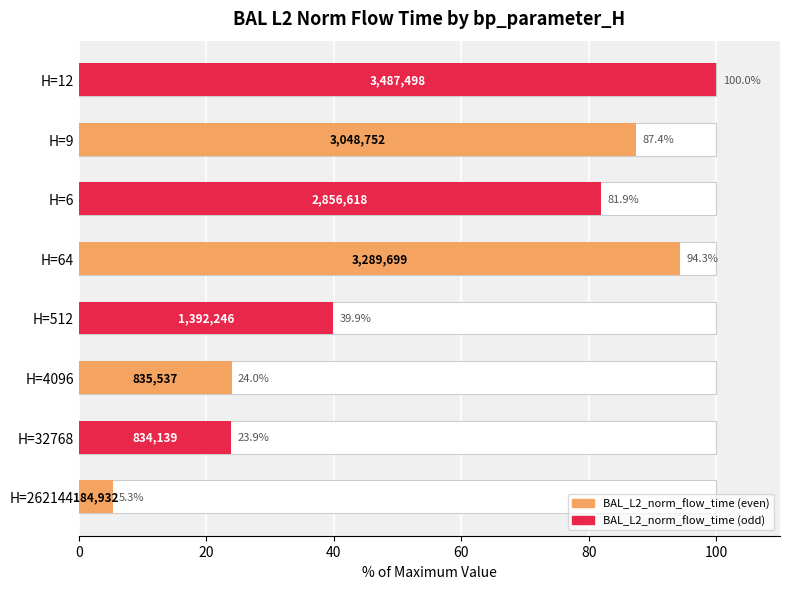

Where is the data nearest to the value 52?

H=512